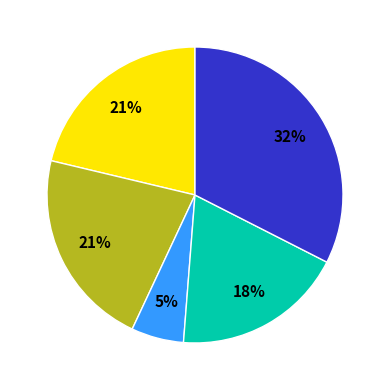

To the nearest percent, what is the average slice percentage?

20%